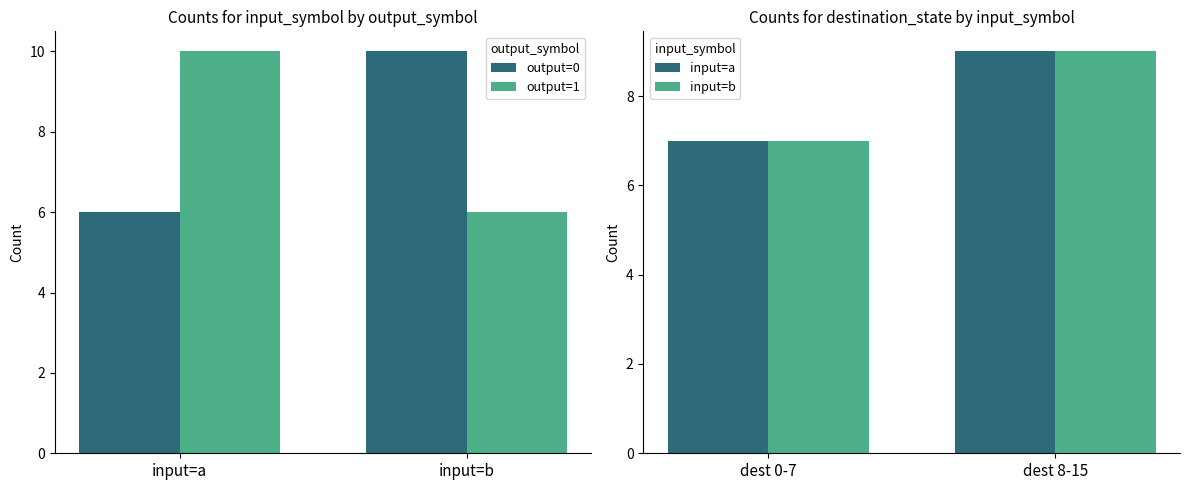

Reading left to right, what are all the values shown in this chart?

output=0: input=a=6	input=b=10
output=1: input=a=10	input=b=6
input=a: input=a=7	input=b=9
input=b: input=a=7	input=b=9